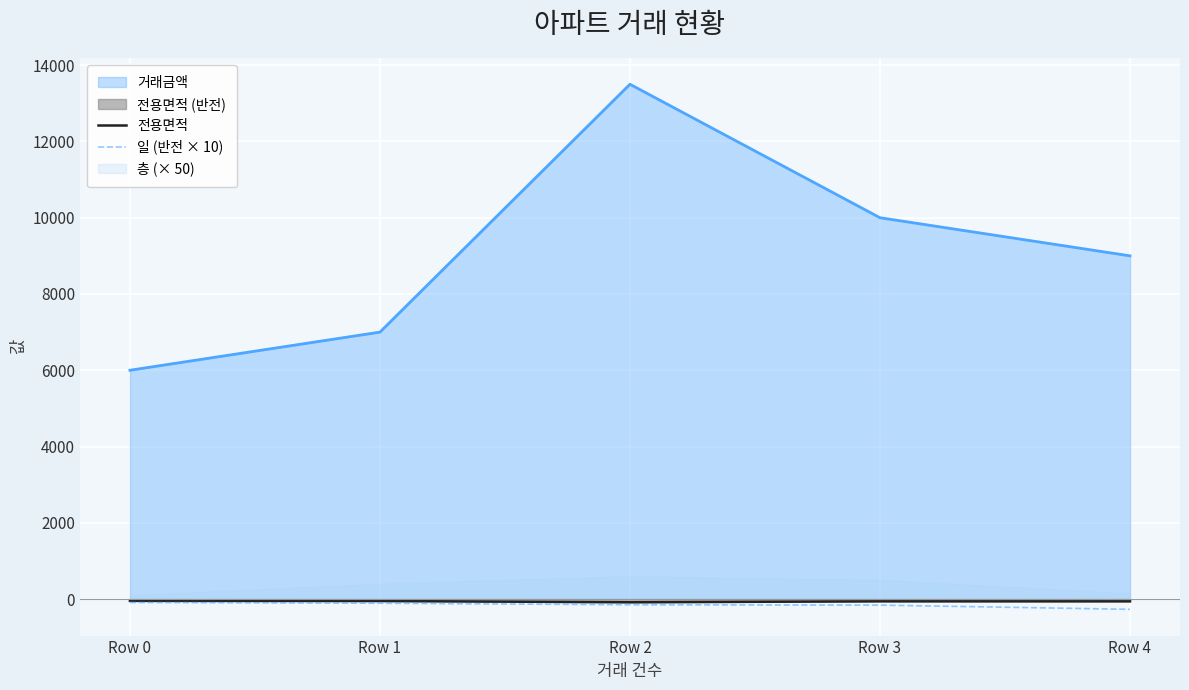

How many lines are shown in the chart?

2